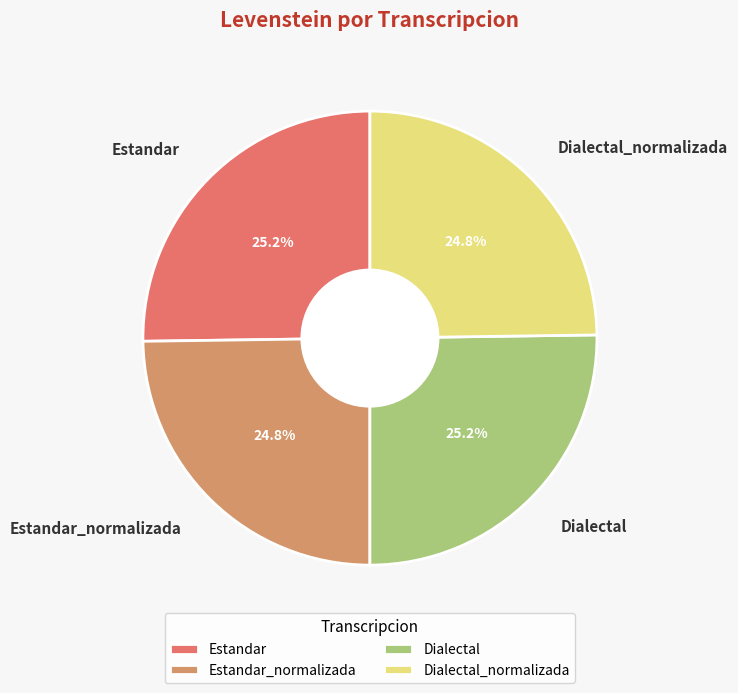

What is the ratio of the value at Dialectal to the value at Estandar?

1.0